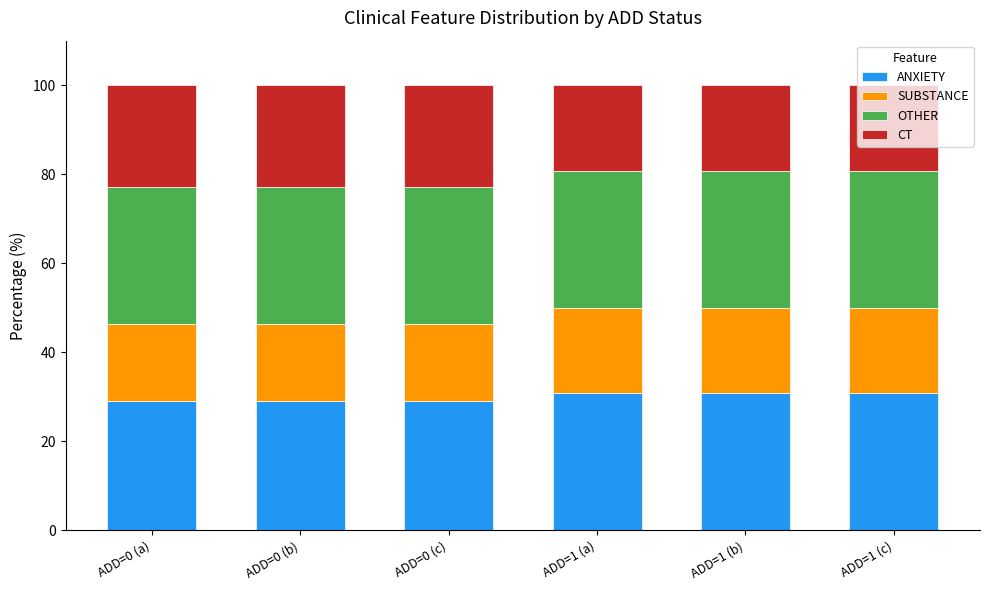

The value of ANXIETY at ADD=0 (b) is 29.1. True or false?

True